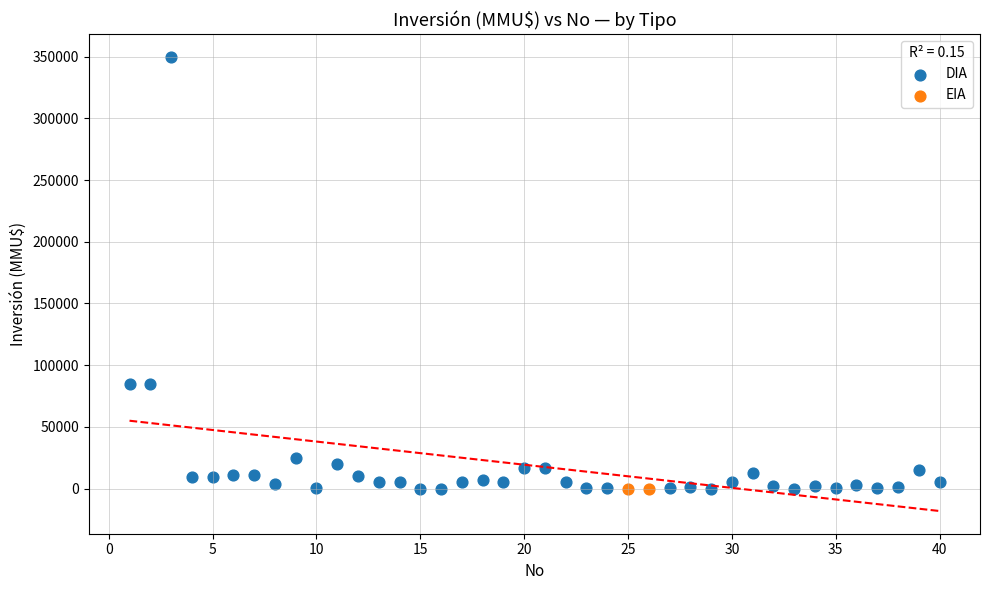

What are all the series names shown in the legend?

DIA, EIA